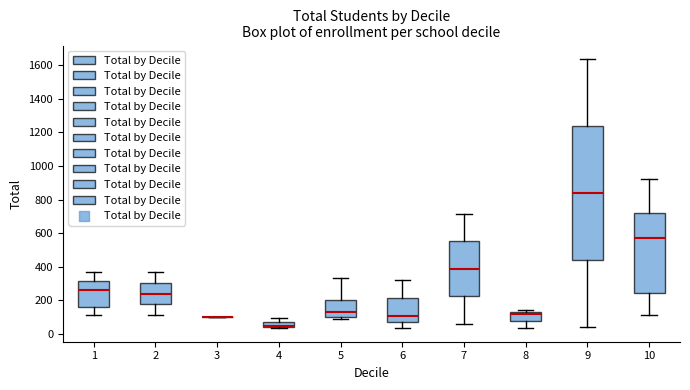

Which box is the tallest, from its lower edge to its upper edge?

9